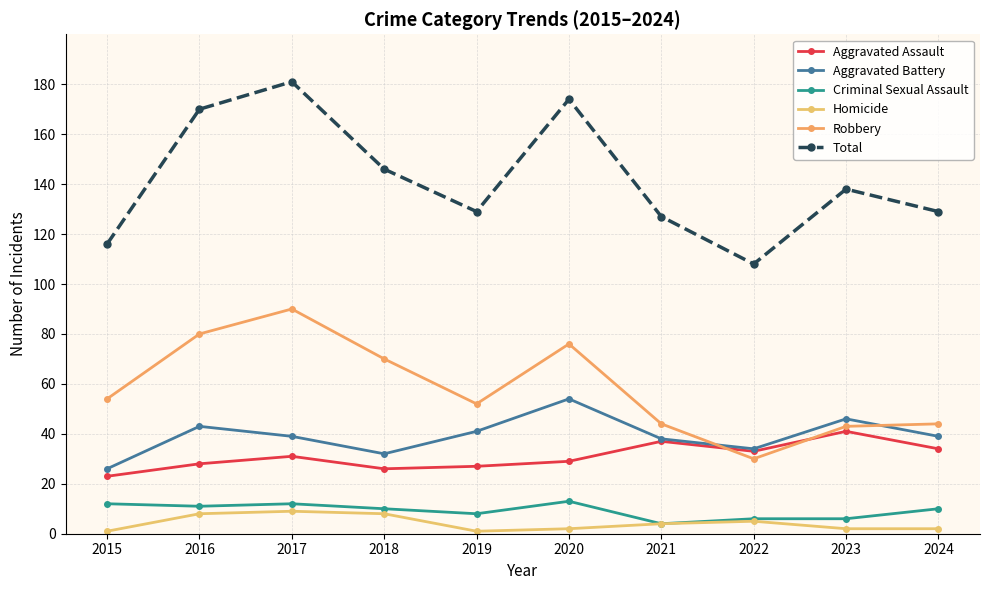

How many interior local peaks does the Total series have?

3